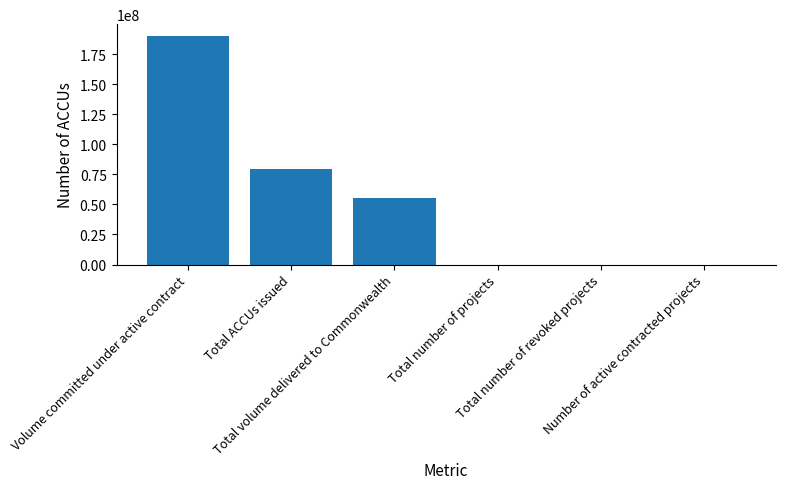

What is the maximum value shown in the chart?

190311378